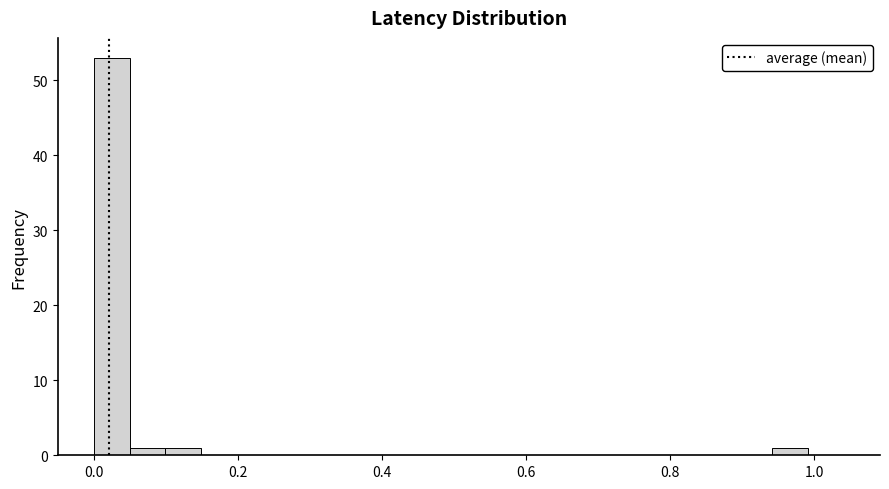

Read against the x-axis, roughly where is the centre of the tallest bar?

0.02